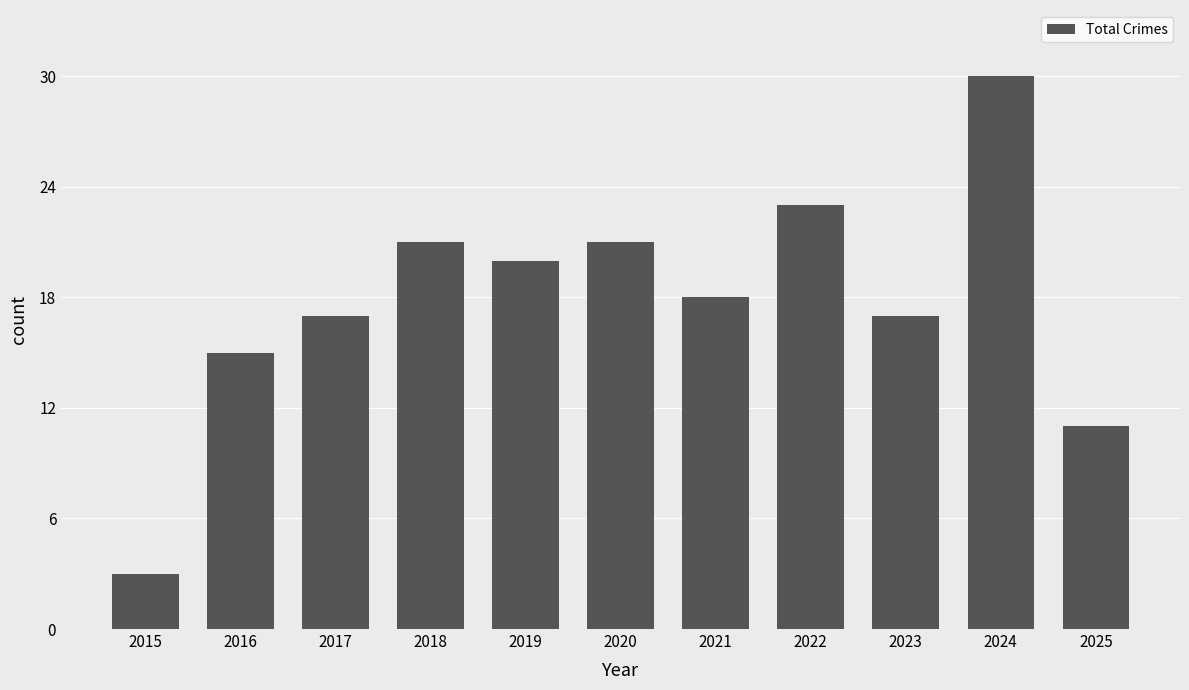

Reading right to left, list all the values displayed in this chart.

2025=11	2024=30	2023=17	2022=23	2021=18	2020=21	2019=20	2018=21	2017=17	2016=15	2015=3